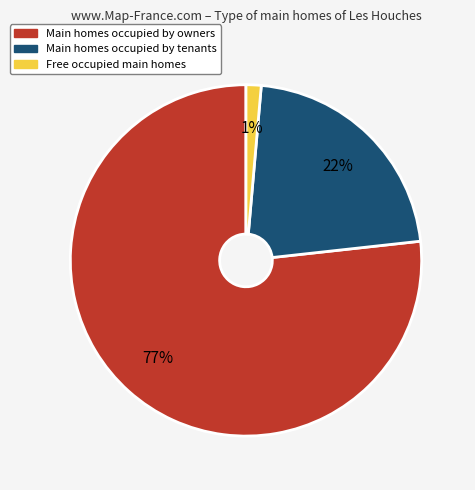

Is there a majority slice in this chart?

Yes